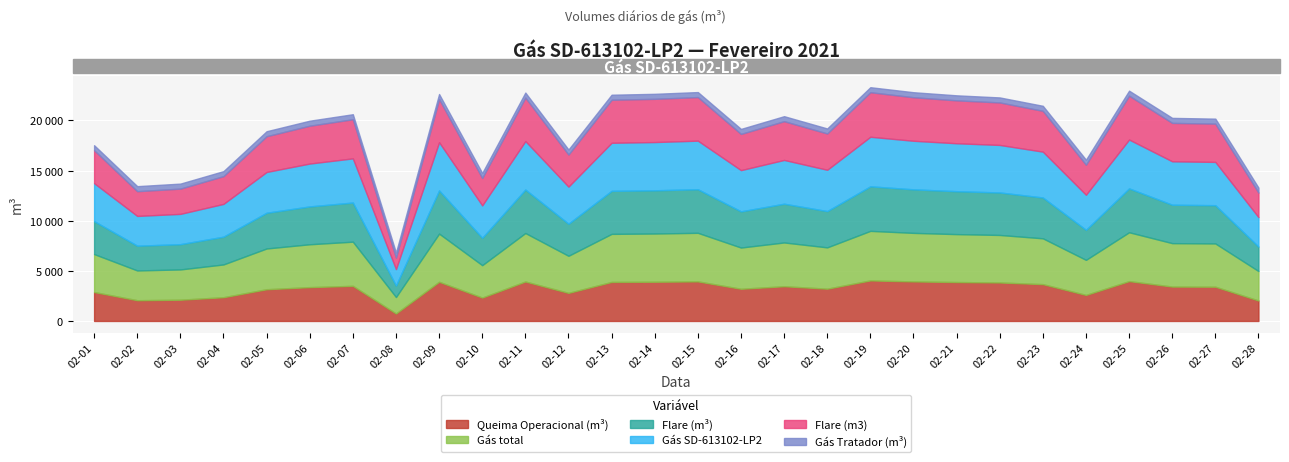

Reading left to right, list all the values displayed in this chart.

Queima Operacional (m³): 2886	2069	2120	2369	3165	3375	3504	744	3907	2332	3936	2800	3893	3911	3946	3211	3465	3220	4043	3943	3881	3839	3672	2597	3974	3431	3416	2040
Gás total: 3786	2969	3020	3269	4065	4275	4404	1644	4807	3232	4836	3700	4793	4811	4846	4111	4365	4120	4943	4843	4781	4739	4572	3497	4874	4331	4316	2940
Flare (m³): 3286	2469	2520	2769	3565	3775	3904	1144	4307	2732	4336	3200	4293	4311	4346	3611	3865	3620	4443	4343	4281	4239	4072	2997	4374	3831	3816	2440
Gás SD-613102-LP2: 3786	2969	3020	3269	4065	4275	4404	1644	4807	3232	4836	3700	4793	4811	4846	4111	4365	4120	4943	4843	4781	4739	4572	3497	4874	4331	4316	2940
Flare (m3): 3286	2469	2520	2769	3565	3775	3904	1144	4307	2732	4336	3200	4293	4311	4346	3611	3865	3620	4443	4343	4281	4239	4072	2997	4374	3831	3816	2440
Gás Tratador (m³): 500	500	500	500	500	500	500	500	500	500	500	500	500	500	500	500	500	500	500	500	500	500	500	500	500	500	500	500